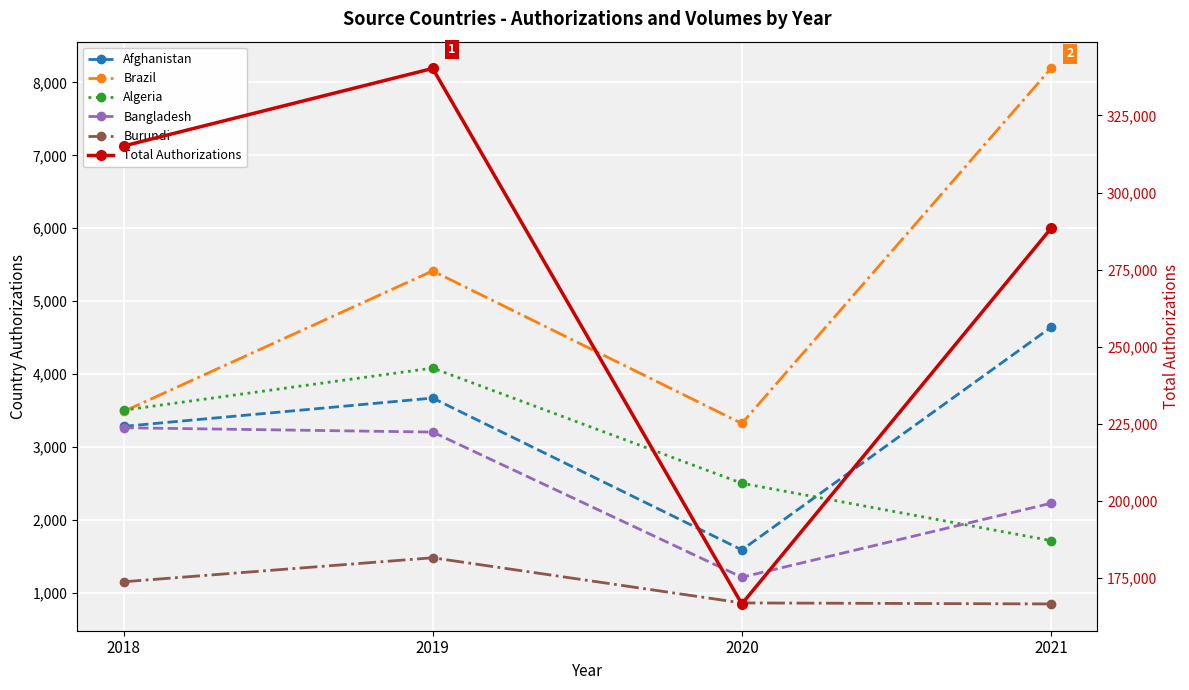

What is the approximate value of Burundi at 2020?

865